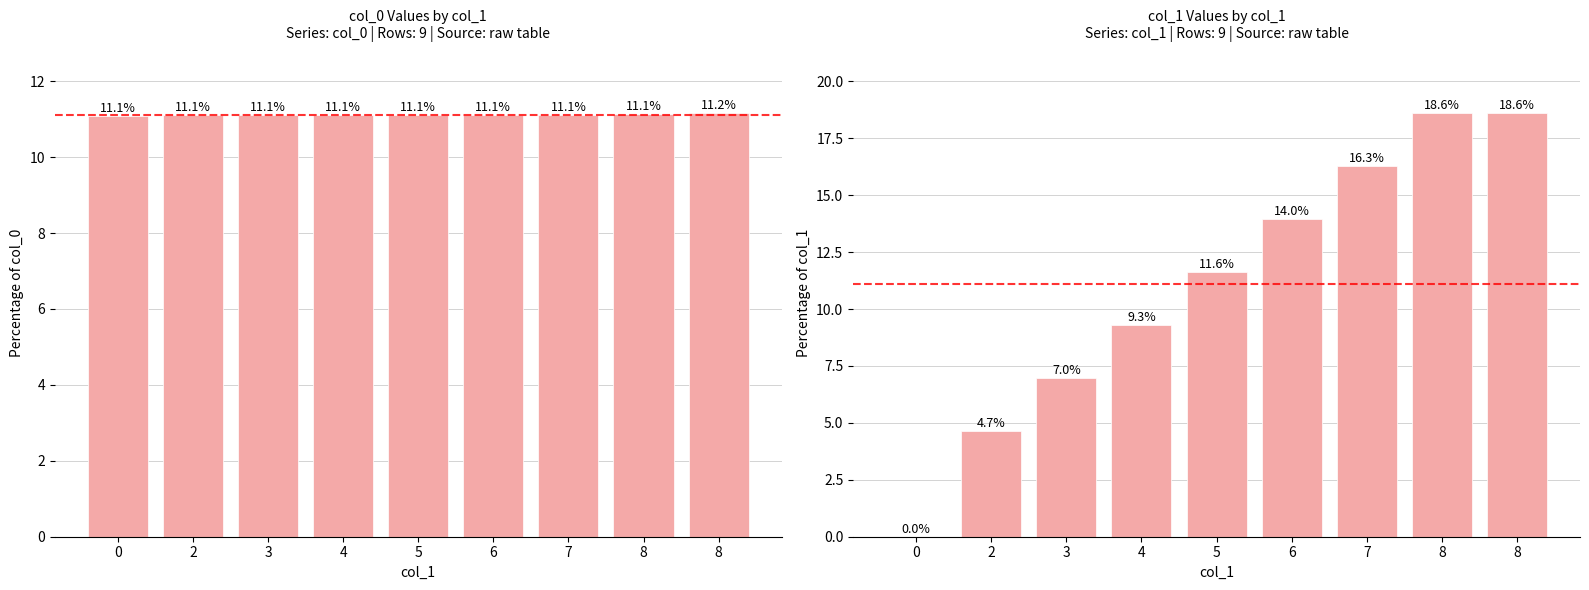

Rank the series at 5 from highest to lowest value.

col_1, col_0